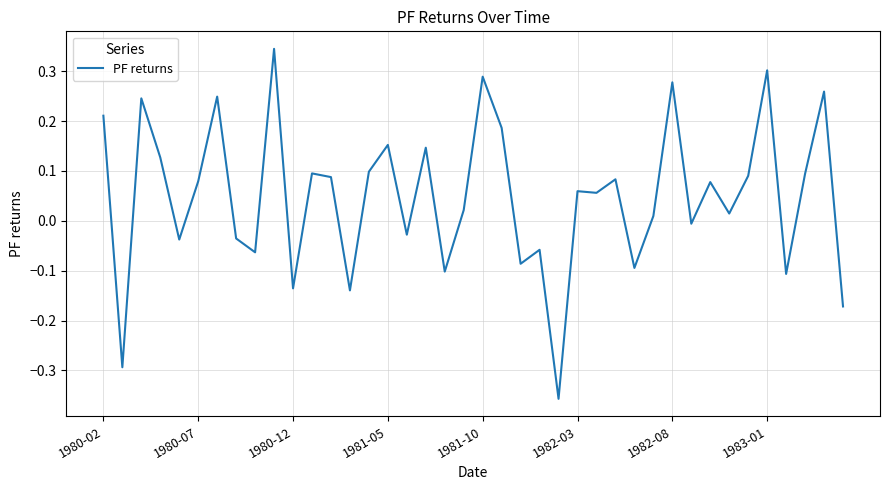

What is the difference between the maximum and minimum values?

0.7